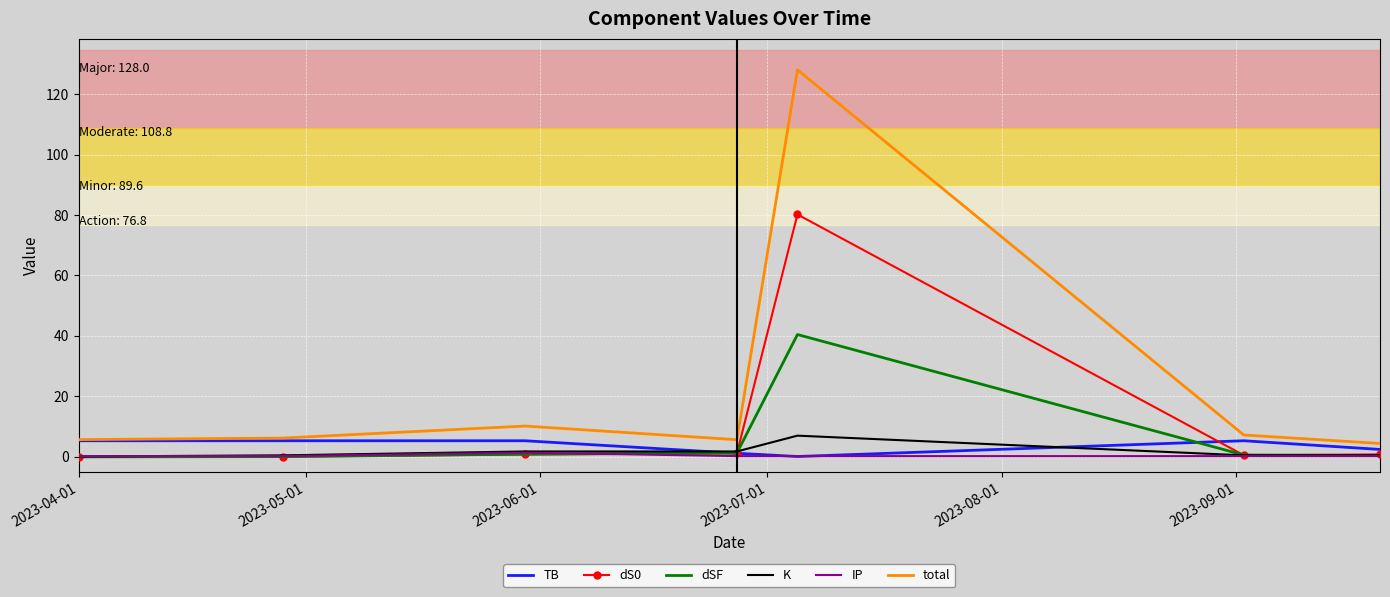

Which series has the widest spread of values?

total